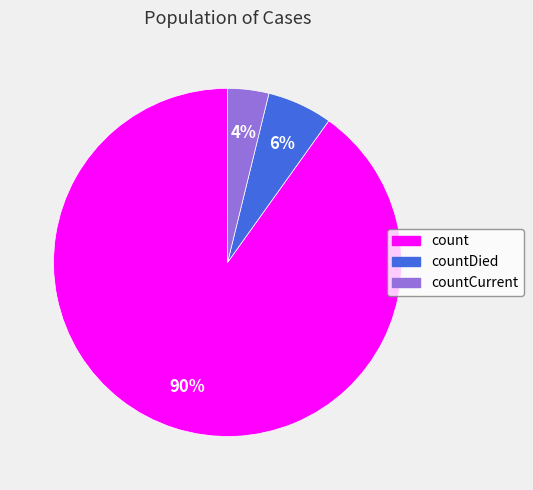

To the nearest percent, what is the difference between the largest and smallest slice percentages?

86%